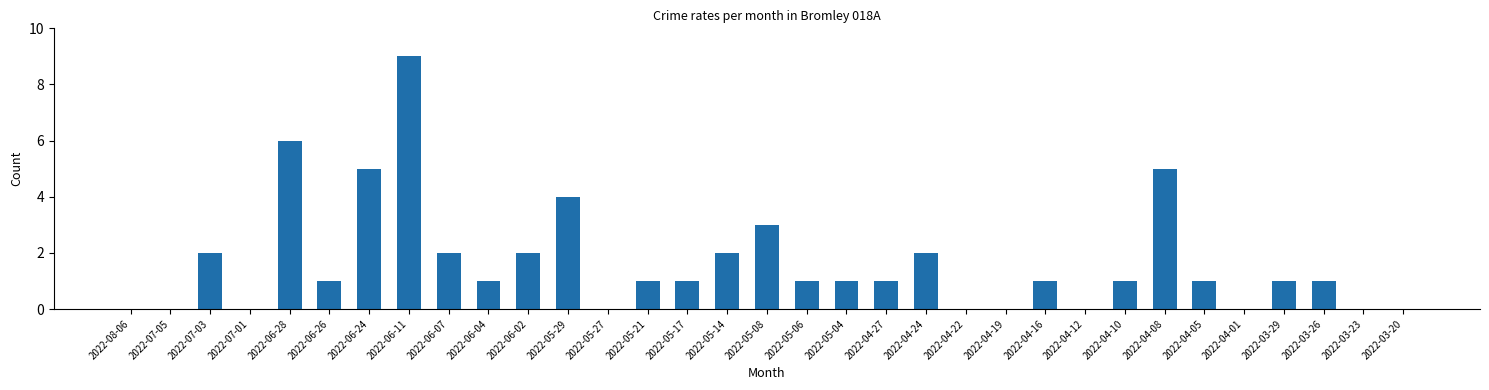

The chart shows a value of -3 at 2022-04-12. True or false?

False